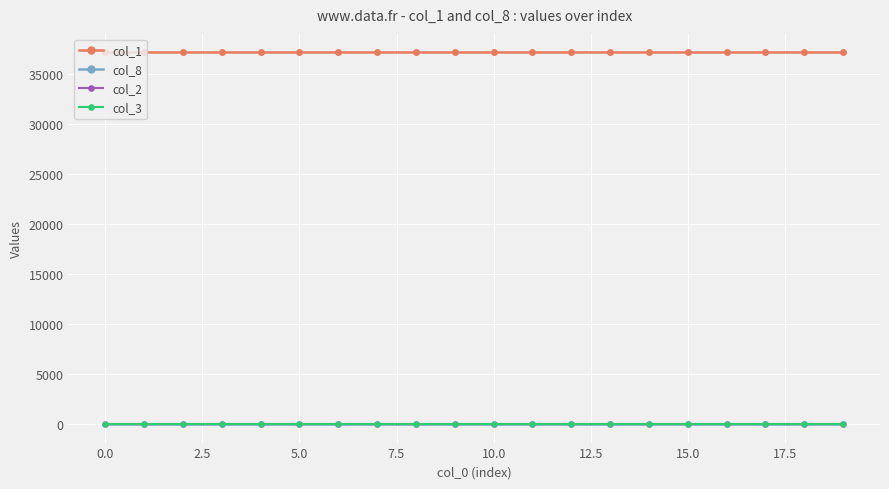

True or false: col_2 and col_1 intersect in this chart.

False